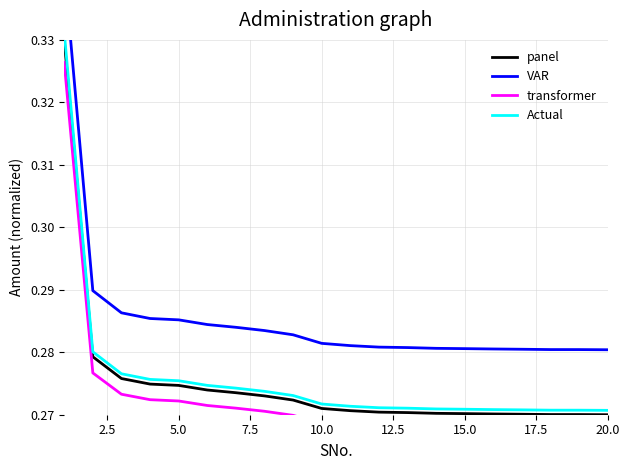

True or false: transformer and VAR cross at least once.

False